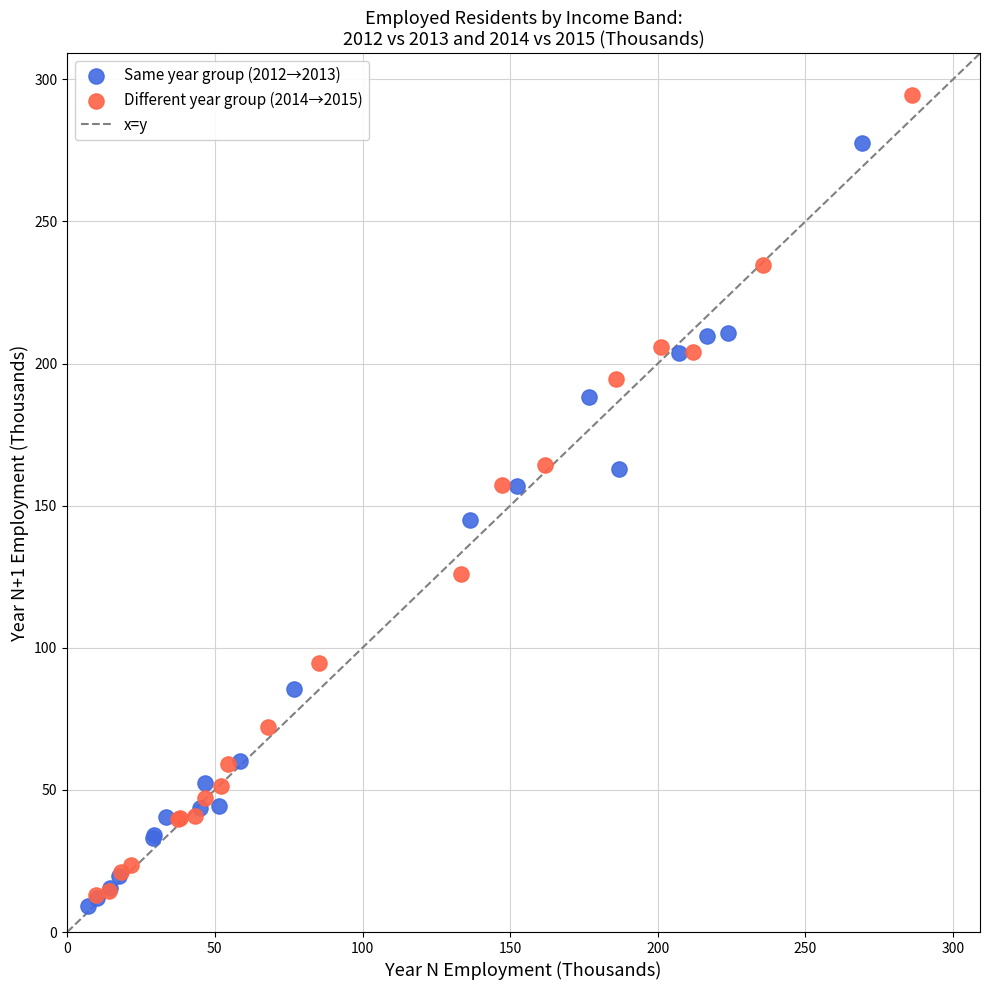

Which series has the largest Y range (max minus min)?

Different year group (2014→2015)